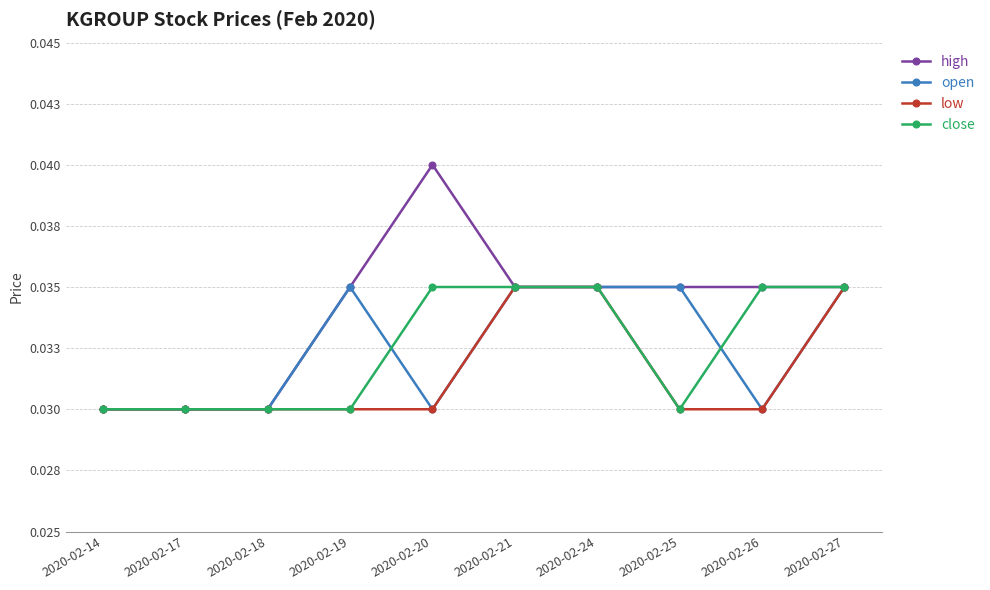

What are all the series names shown in the legend?

high, open, low, close